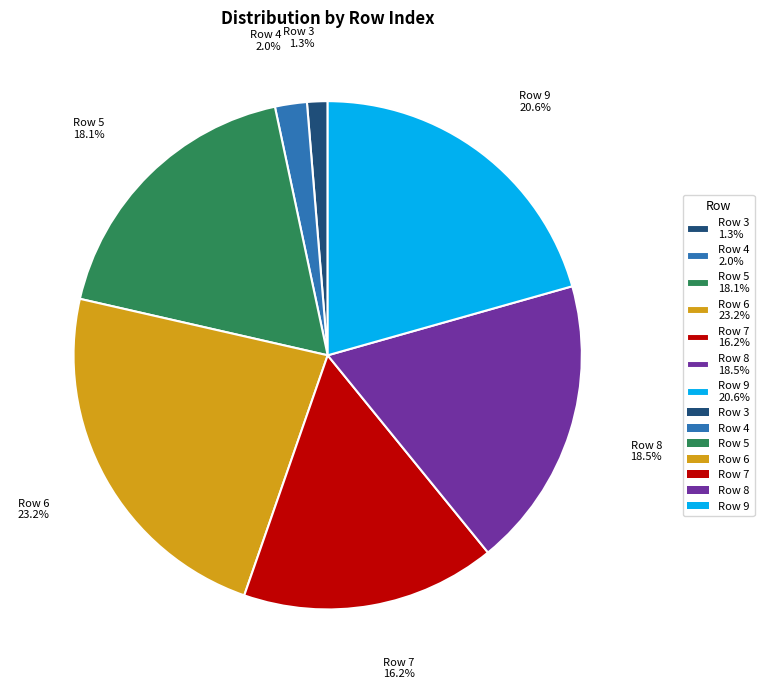

Which category has the biggest portion of the pie?

Row 6 23.2%